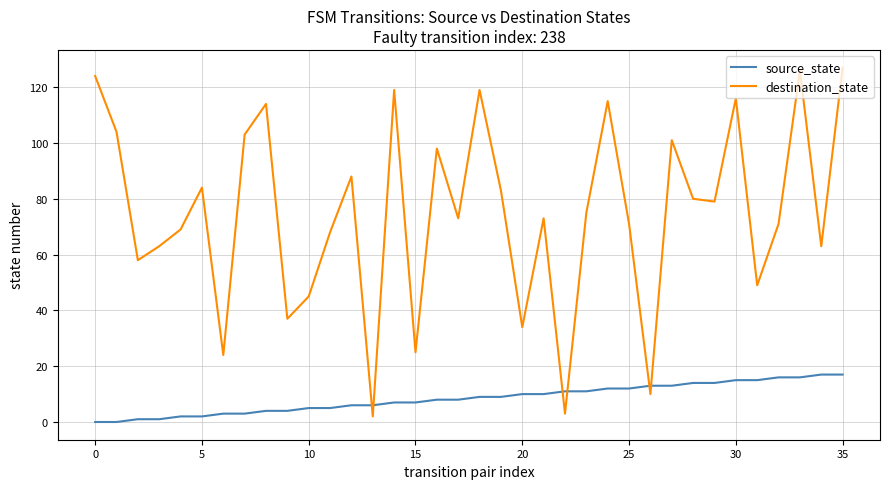

Which series has the largest range (max minus min)?

destination_state